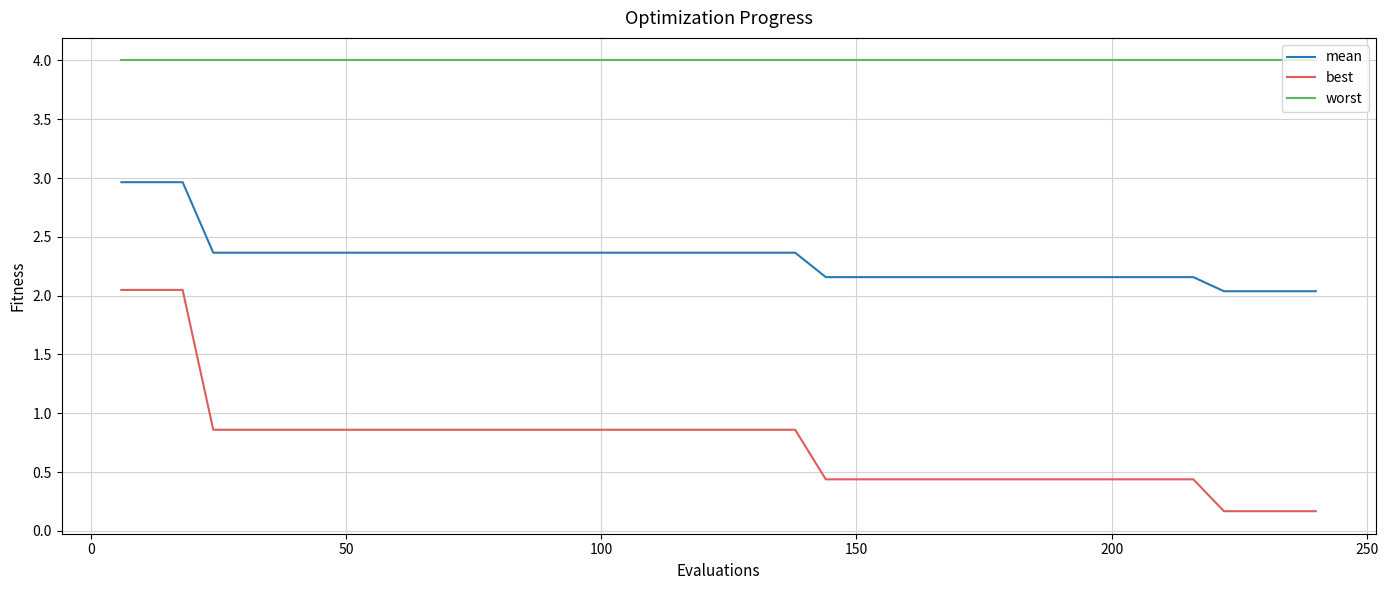

What is the sum of all mean values?

92.4